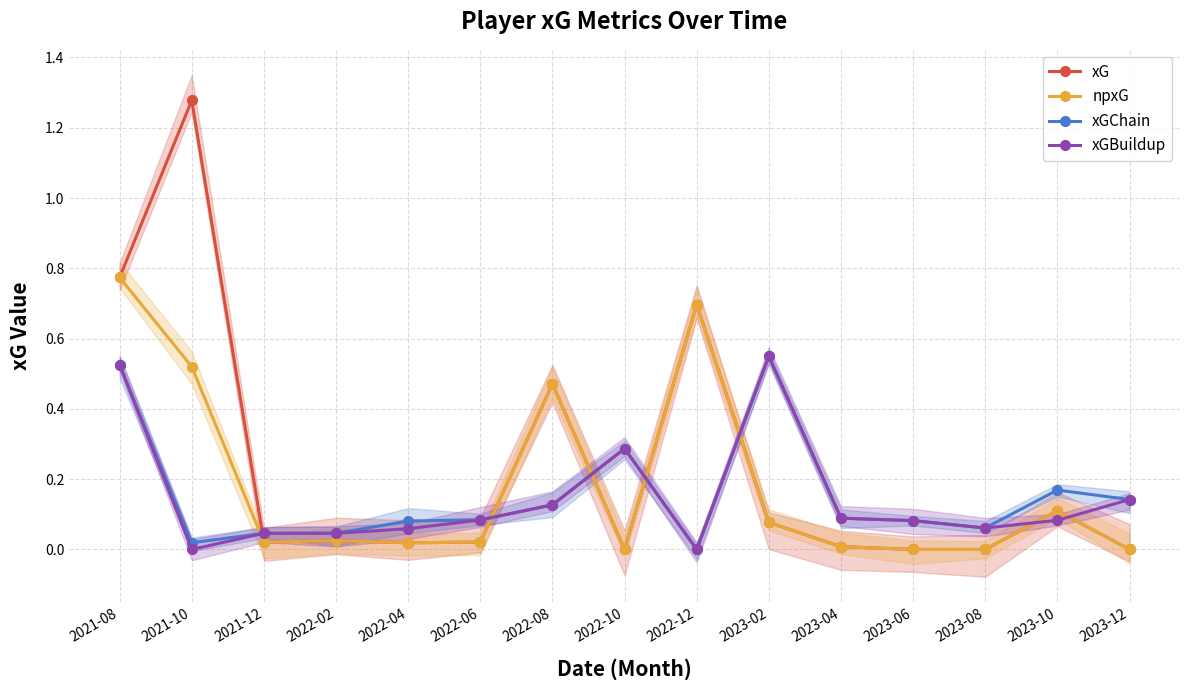

What is the difference between the highest and lowest values at 2022-08?

0.3